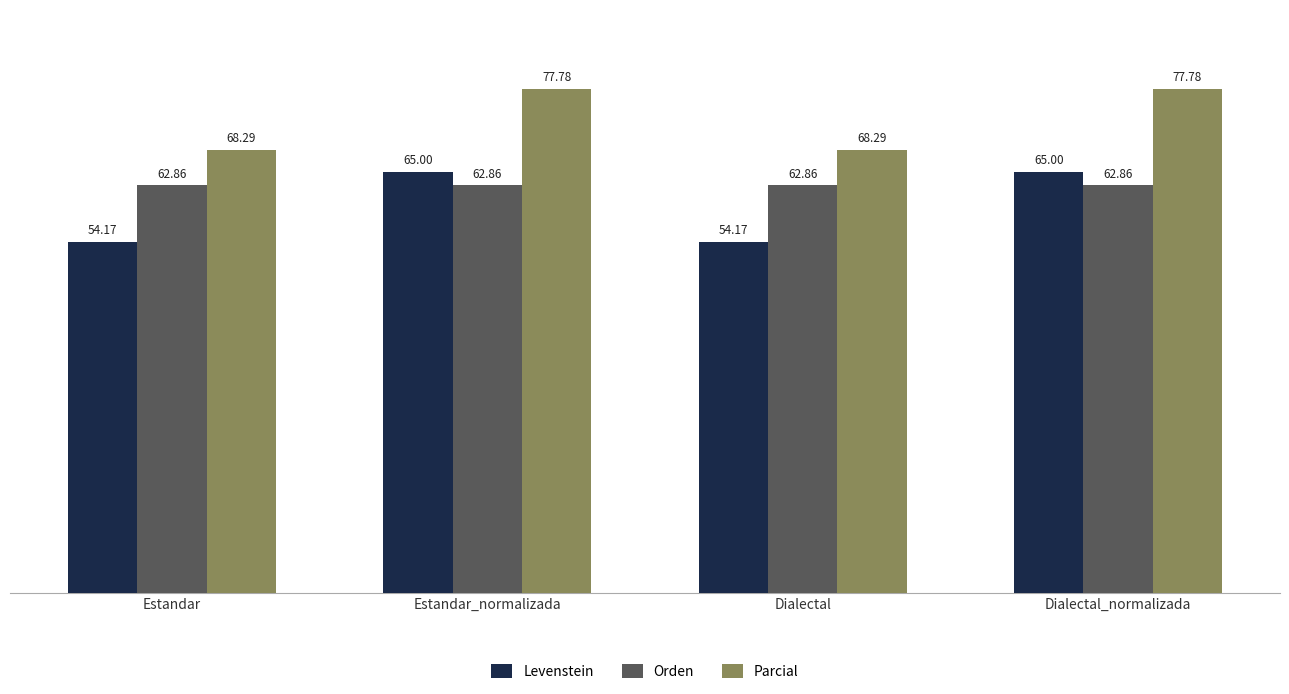

What is the average value of the Parcial series?

73.0